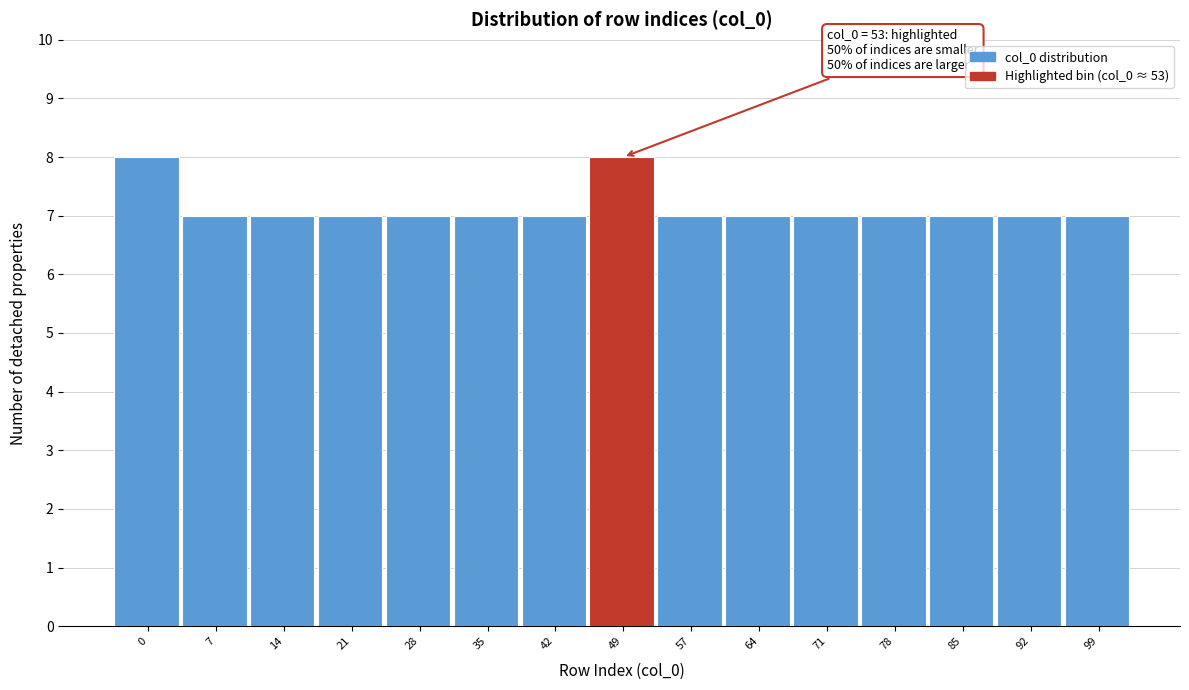

Reading left to right, transcribe all the data shown in this chart.

8	7	7	7	7	7	7	8	7	7	7	7	7	7	7